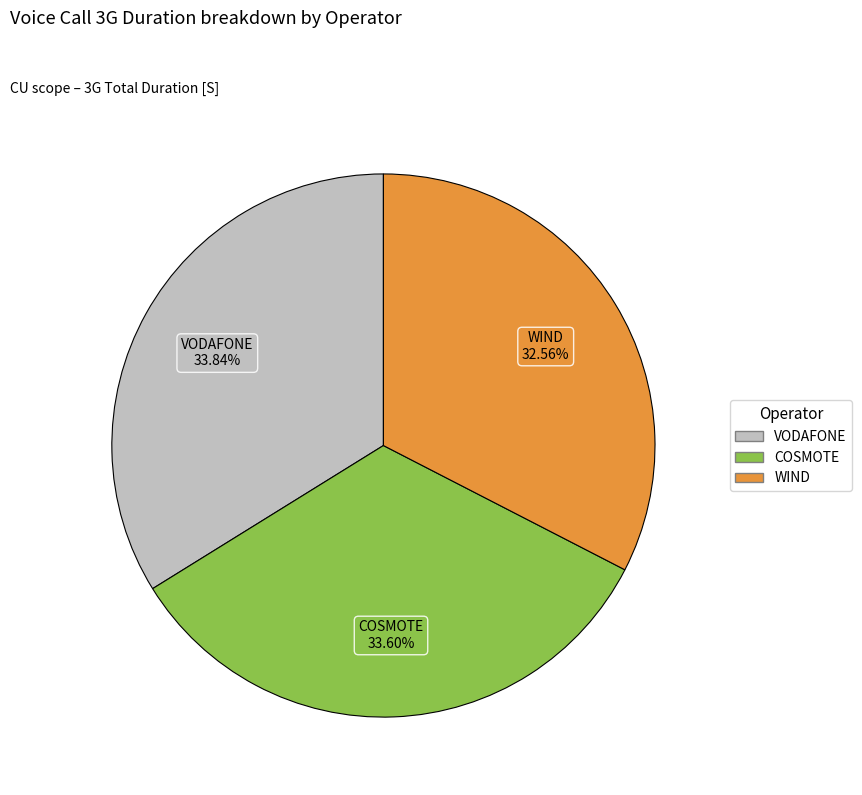

Which slice is the smallest?

WIND